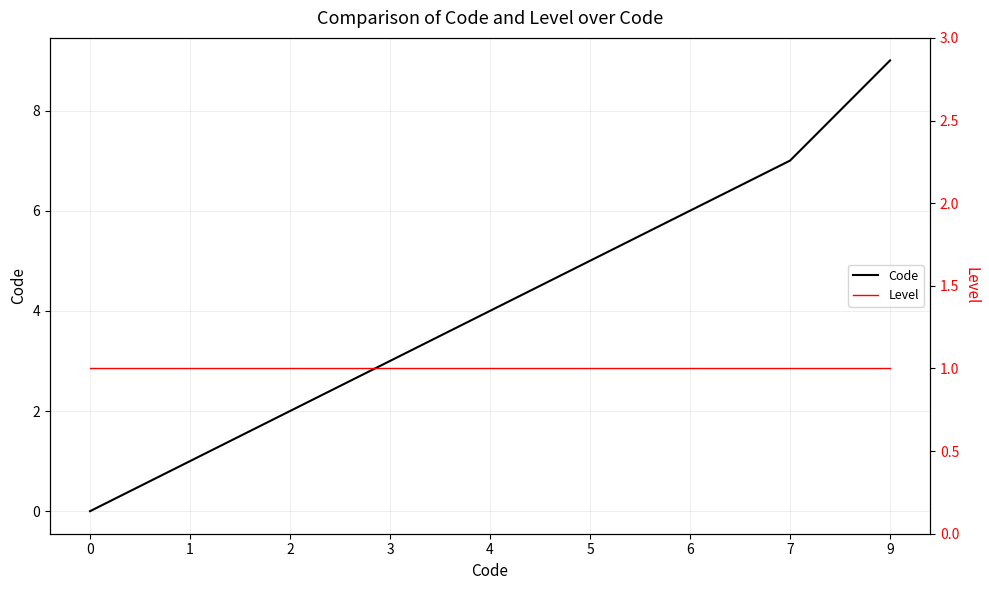

Rank the series by their average value, from highest to lowest.

Code, Level